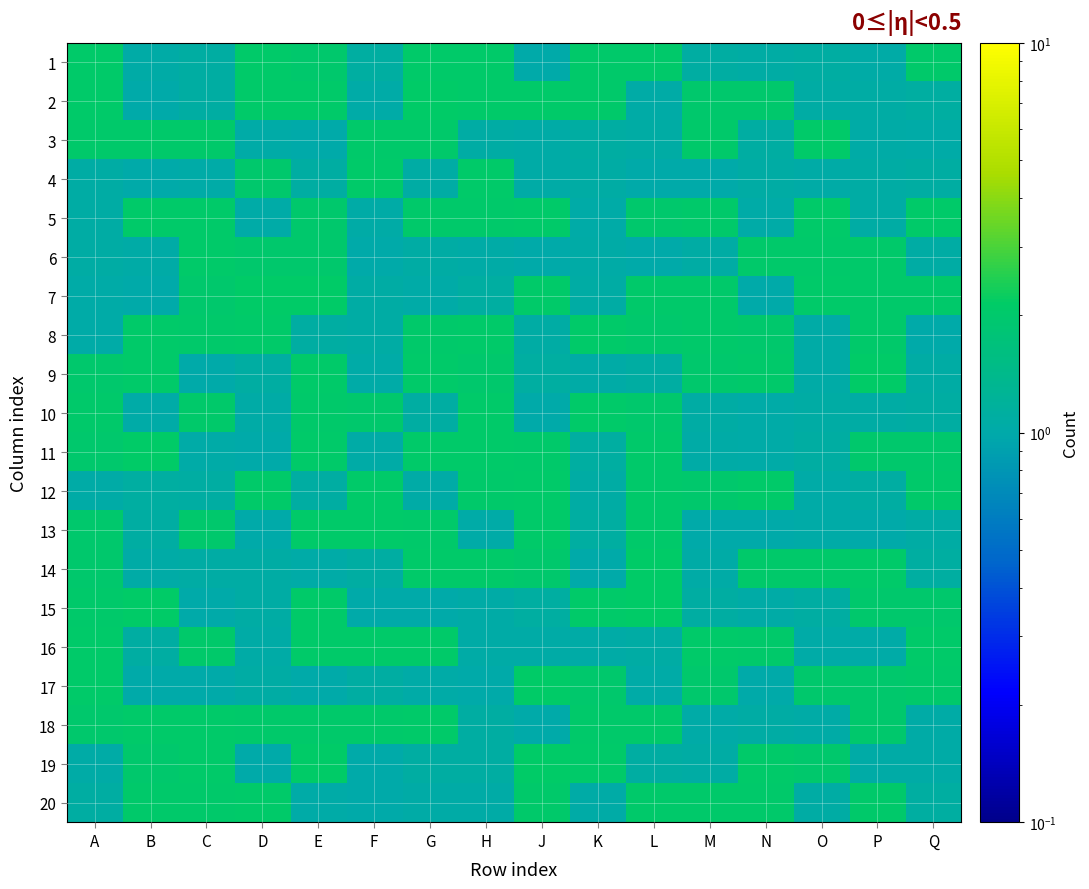

Which series has the largest range (max minus min)?

19